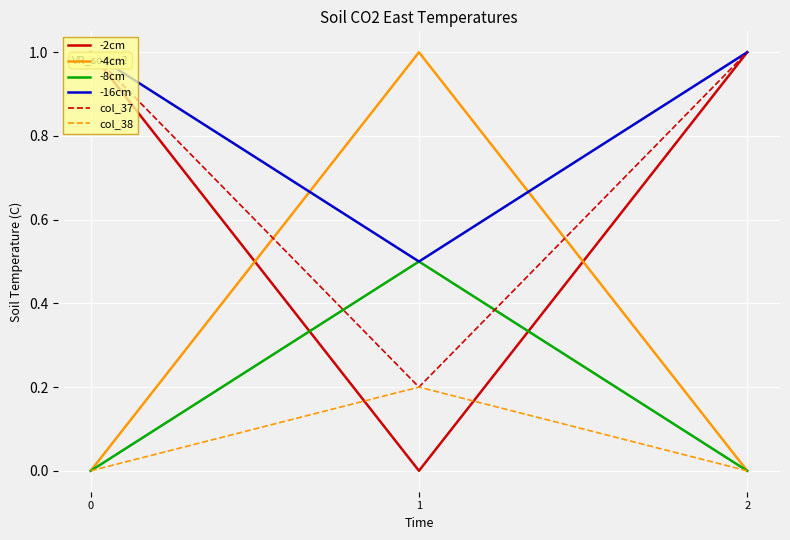

The col_38 series shows 0.1 at 2. True or false?

False